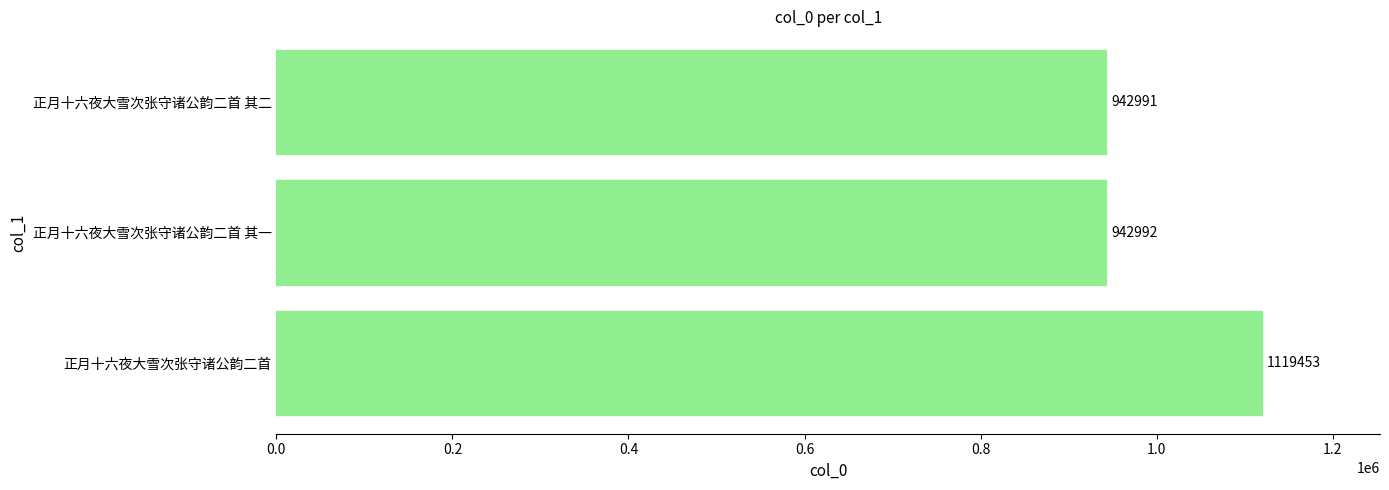

Reading bottom to top, transcribe all the data shown in this chart.

正月十六夜大雪次张守诸公韵二首=1119453	正月十六夜大雪次张守诸公韵二首 其一=942992	正月十六夜大雪次张守诸公韵二首 其二=942991